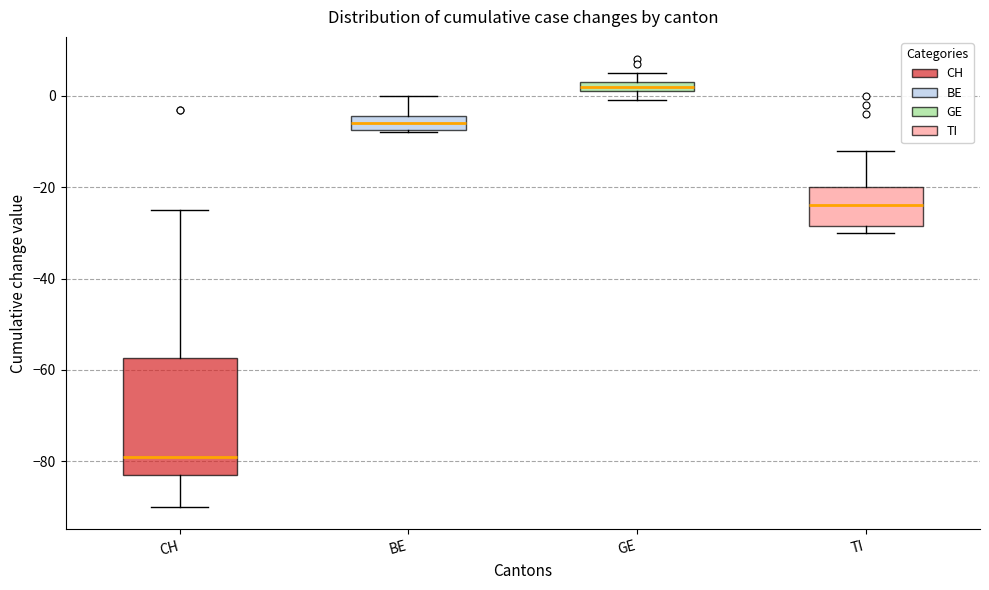

Which box is the tallest, from its lower edge to its upper edge?

CH